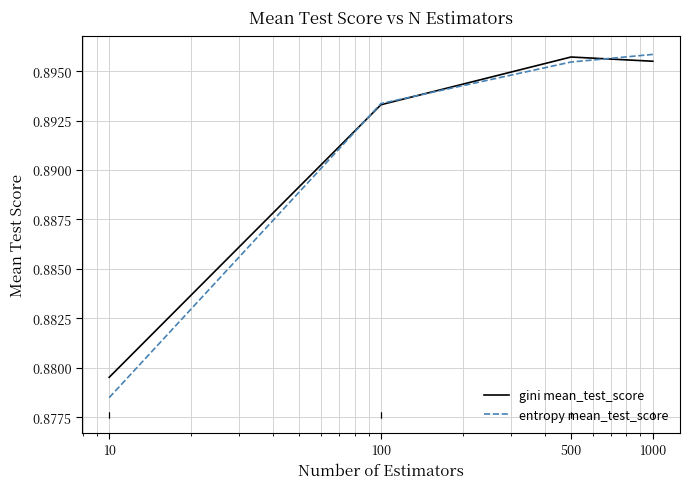

How many entropy mean_test_score values are between 0 and 1?

4